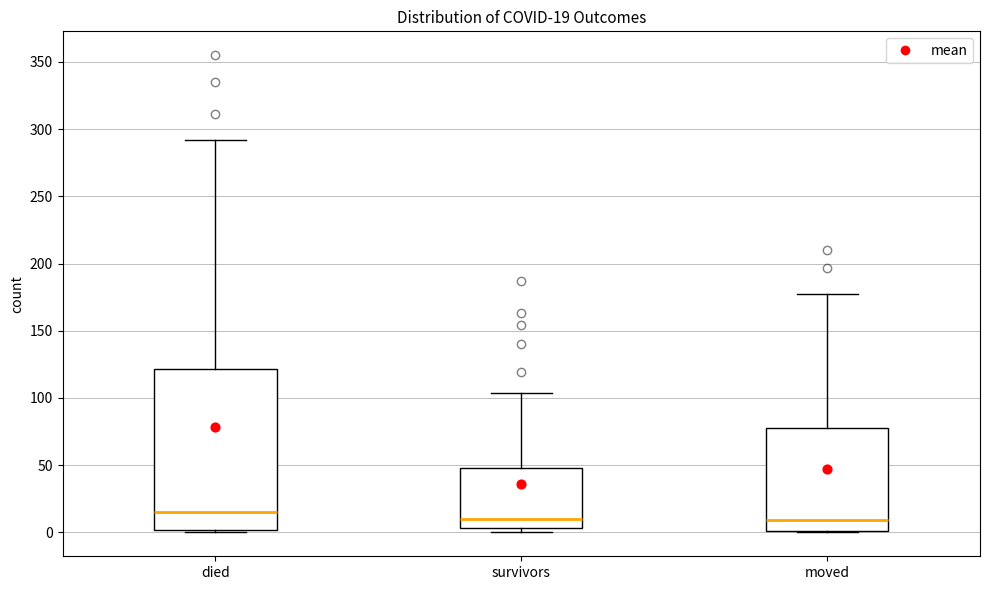

Comparing the boxes themselves (not the whiskers), which one is the tallest?

died